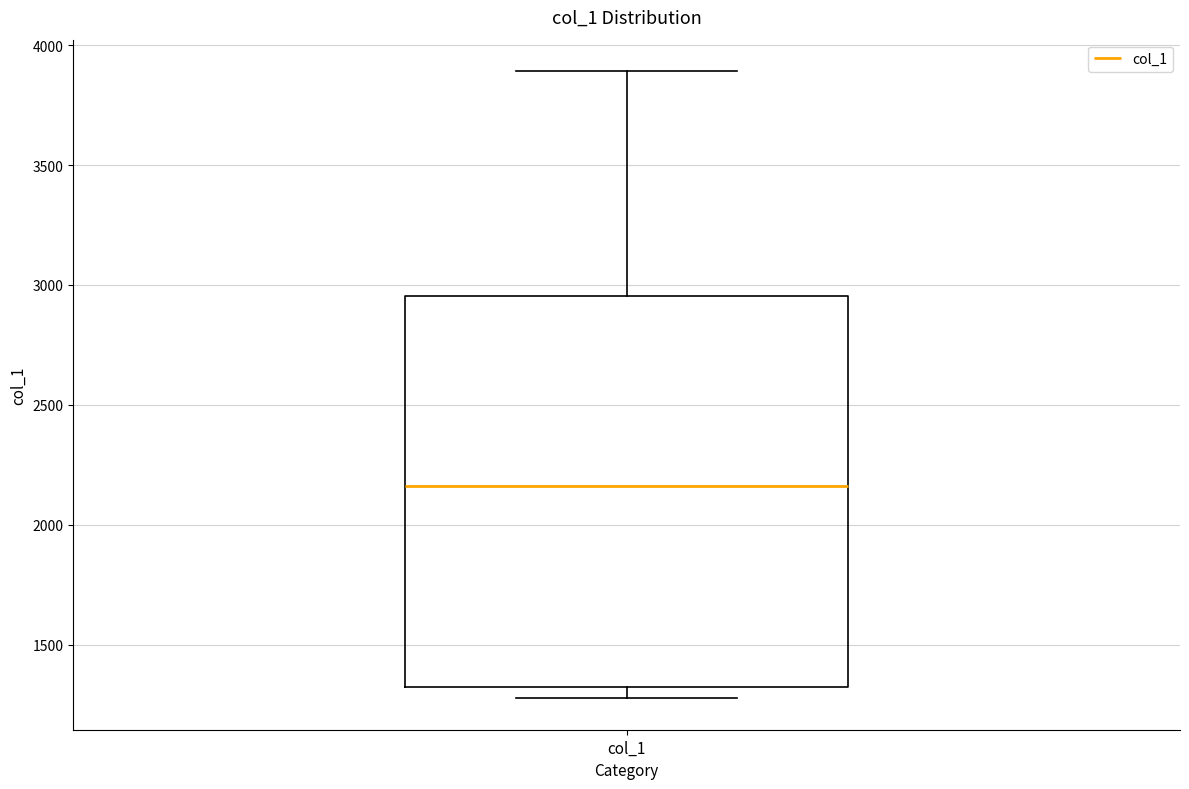

Where is the upper edge of the box for col_1 on the y-axis? The values are not printed on the chart, so give them approximately, as read against the axis.

2950